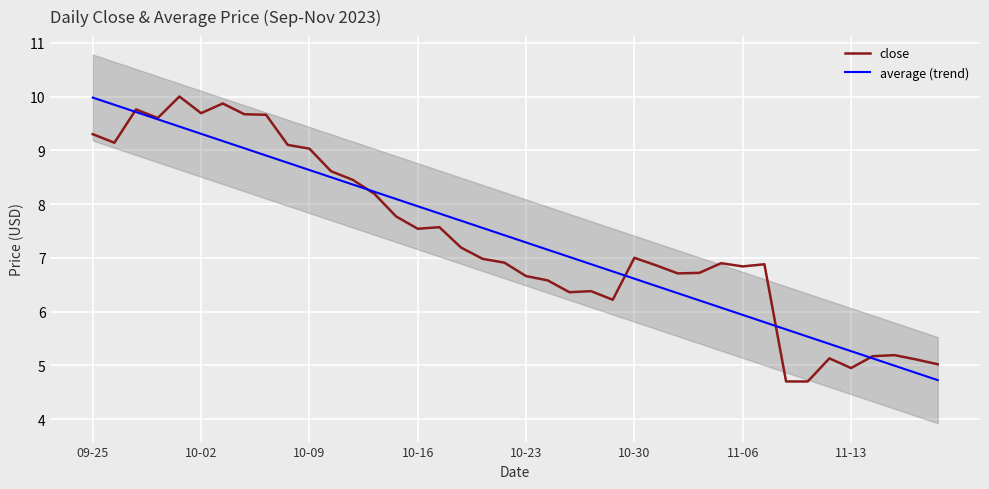

Which has a higher value, 22 or 16?

16